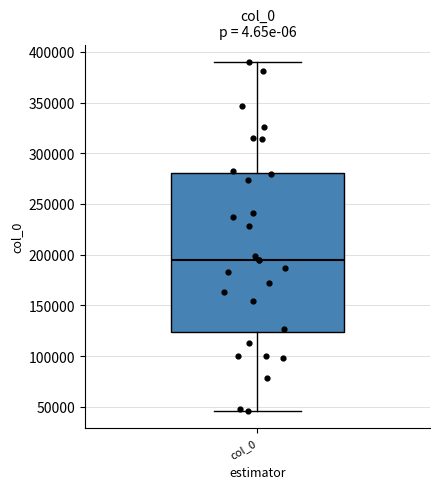

Where is the upper edge of the box for col_0 on the y-axis? The values are not printed on the chart, so give them approximately, as read against the axis.

280000